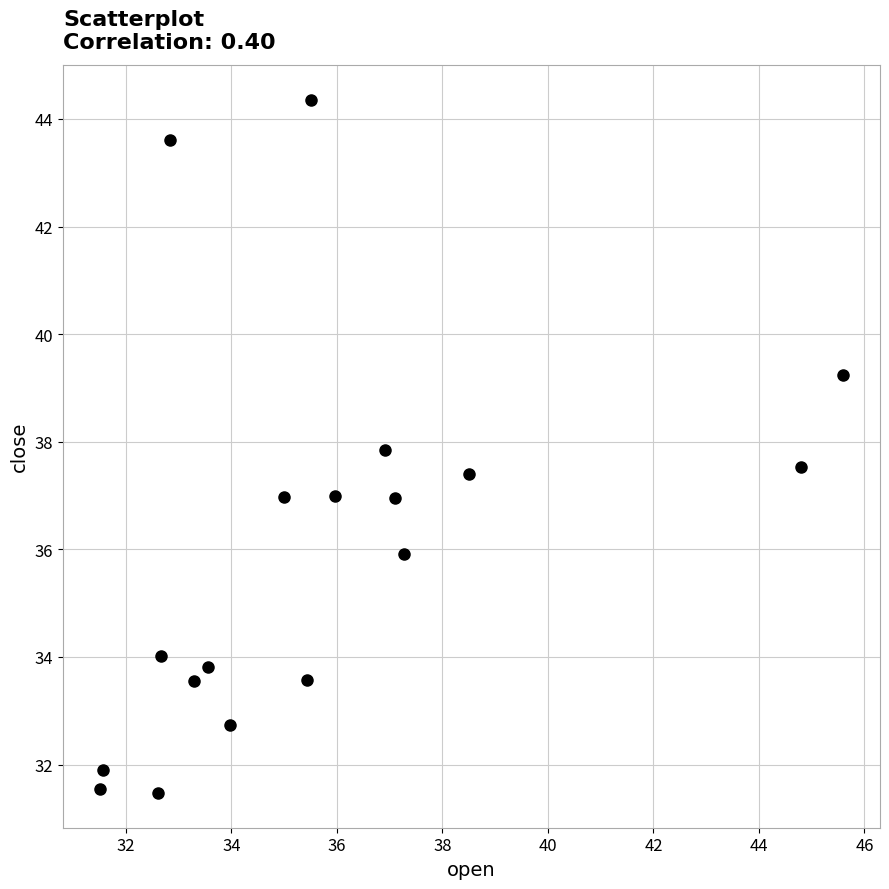

What is the range of X values (max minus min)?

14.1